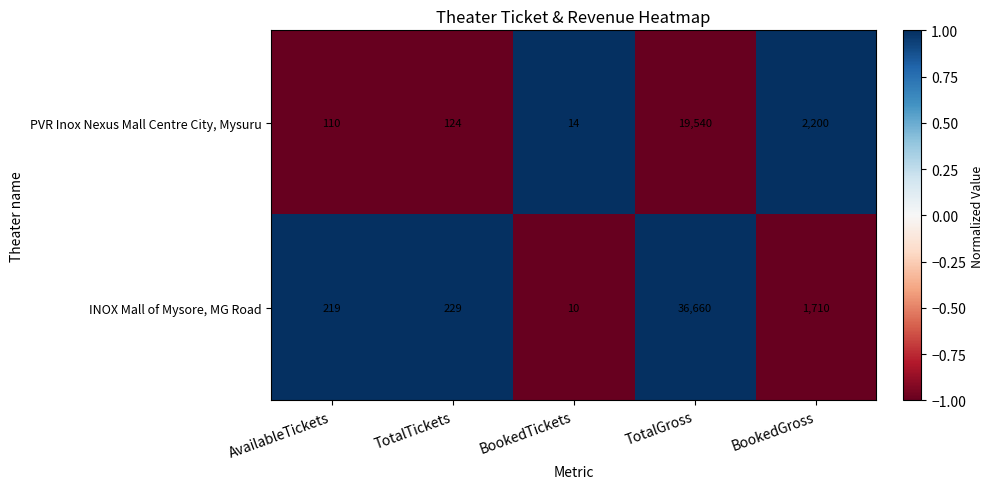

What is the difference between the highest and lowest values at AvailableTickets?

109